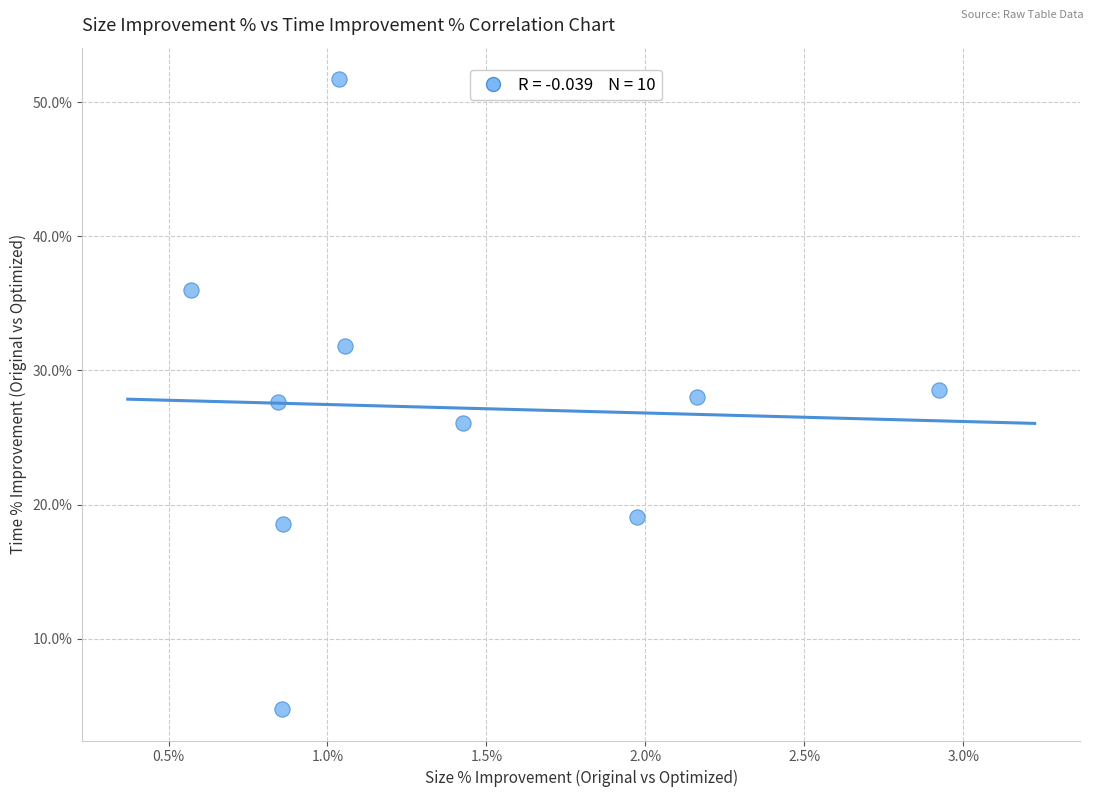

What is the range of X values (max minus min)?

2.4